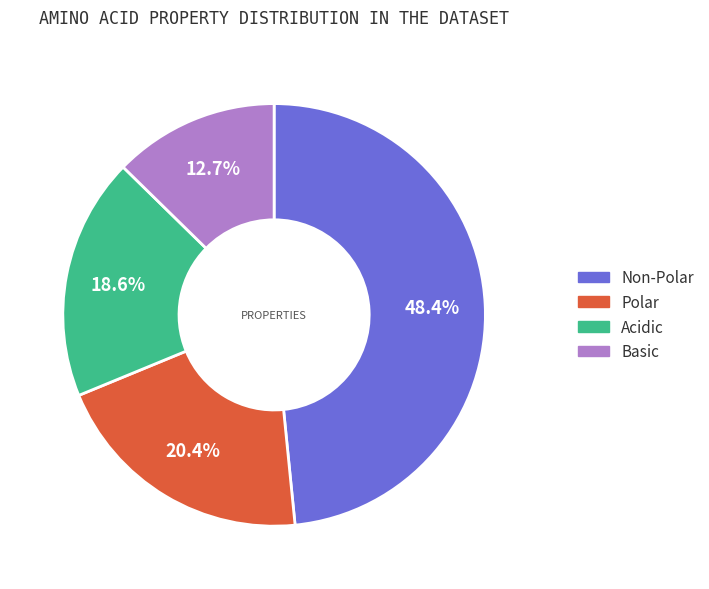

Rank the categories by value from highest to lowest.

Non-Polar, Polar, Acidic, Basic